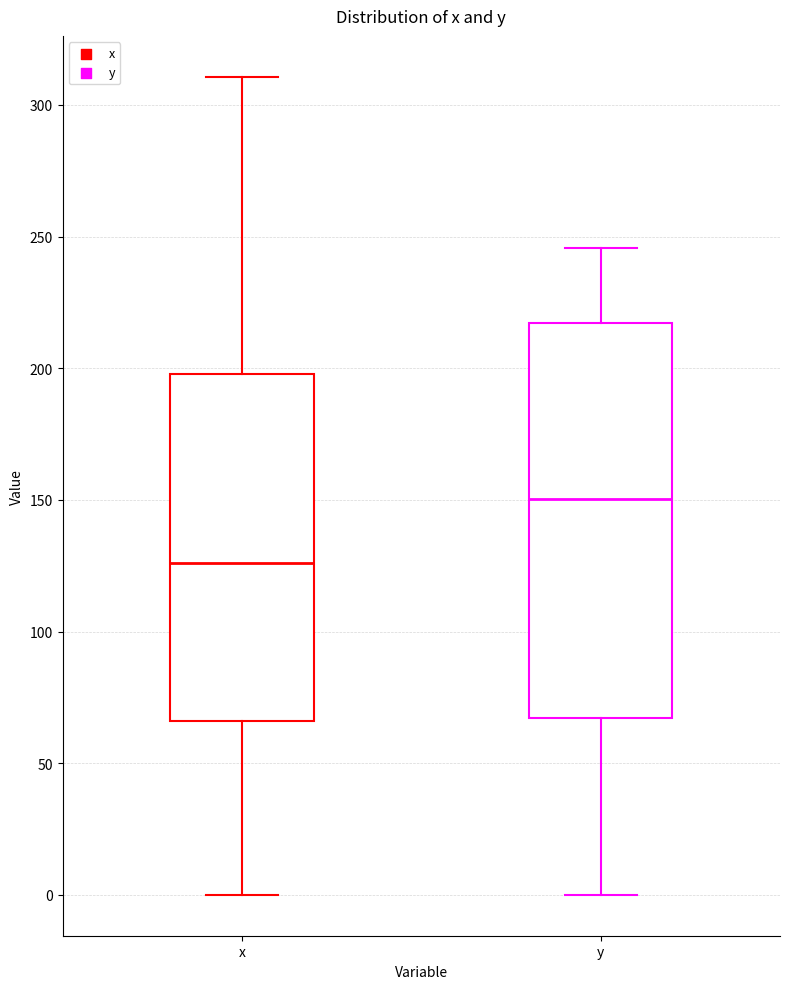

Reading left to right, read every box against the y-axis: the position of its median line, the range the box covers, and the ends of its whiskers. The values are not printed on the chart, so give them approximately, as read against the axis.

x: median 125, box 65 to 200, whiskers 0 to 310
y: median 150, box 65 to 215, whiskers 0 to 245